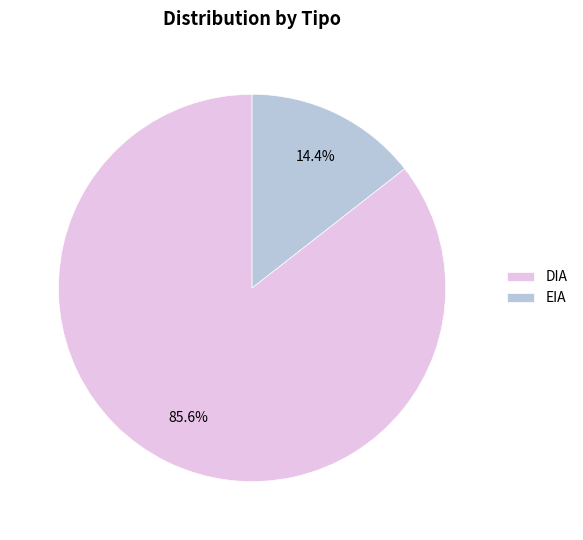

What percentage is the DIA slice, to the nearest percent?

86%